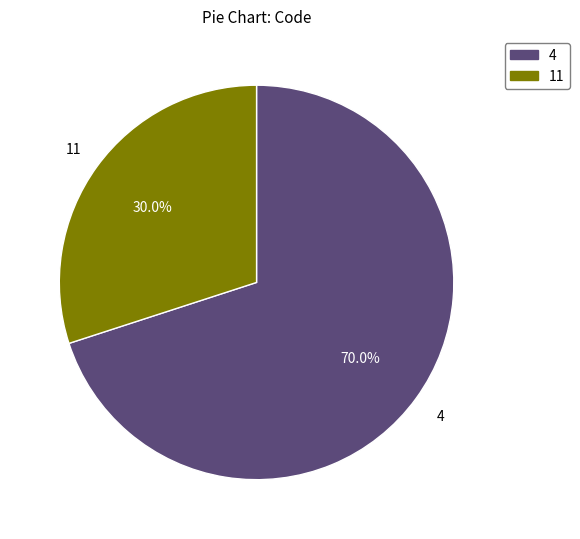

What percentage do 4 and 11 together represent?

100.0%